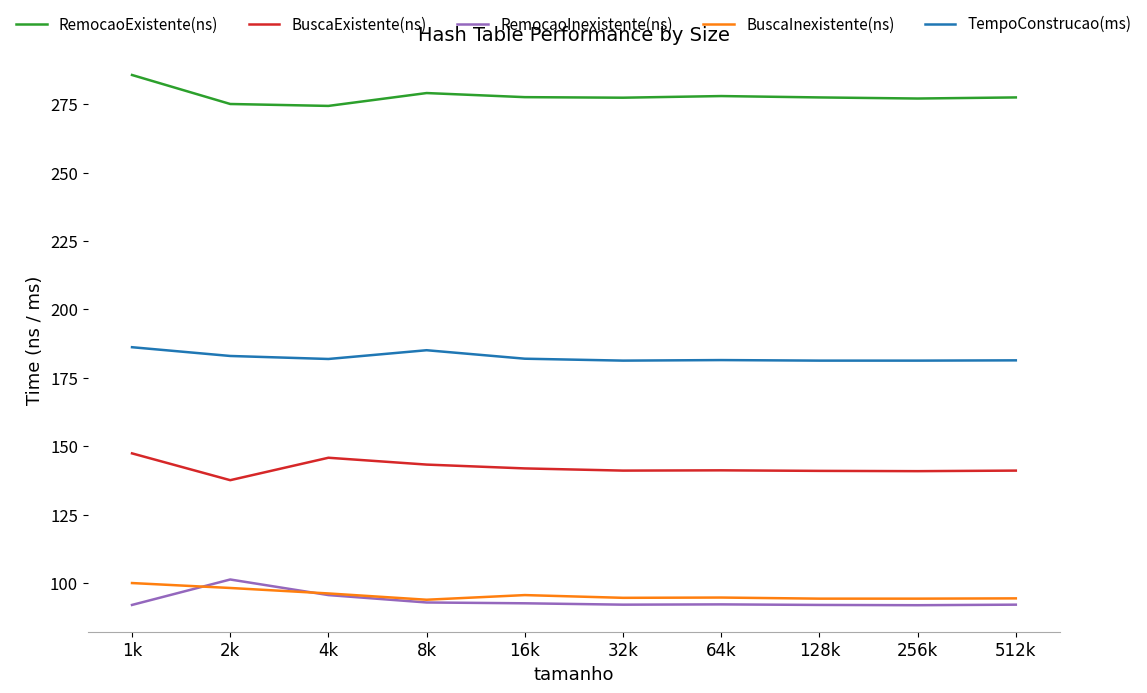

Is the value of BuscaInexistente(ns) at 2k greater than the value of TempoConstrucao(ms) at 32k?

No